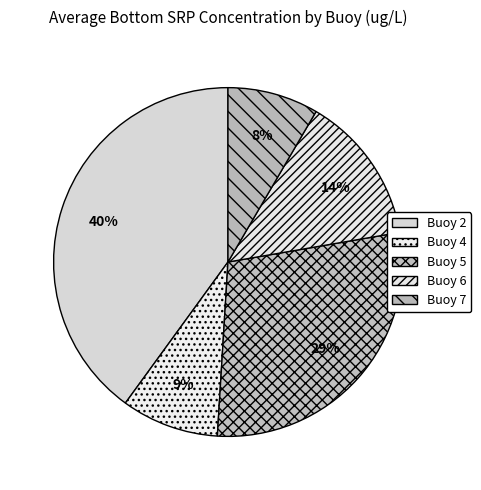

Is there a majority slice in this chart?

No